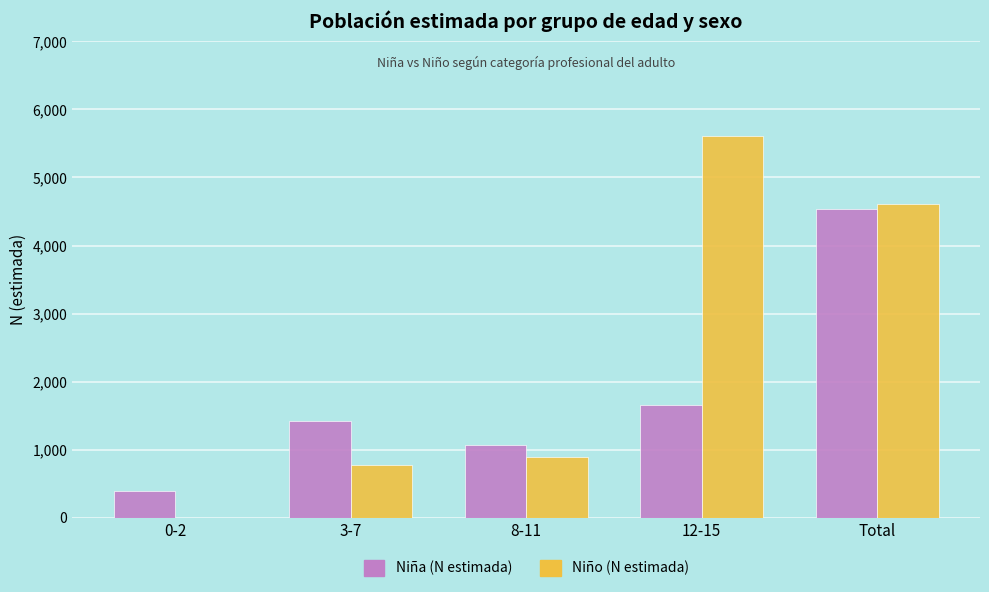

What is the sum of all Niña (N estimada) values?

9057